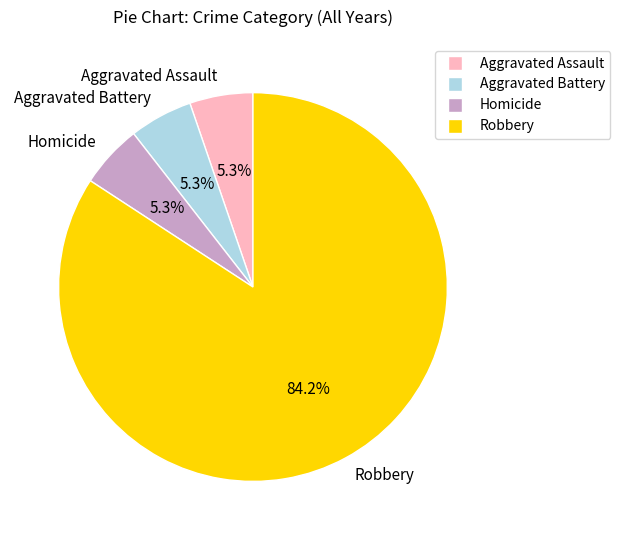

To the nearest percent, what percentage of the pie is Aggravated Assault?

5%